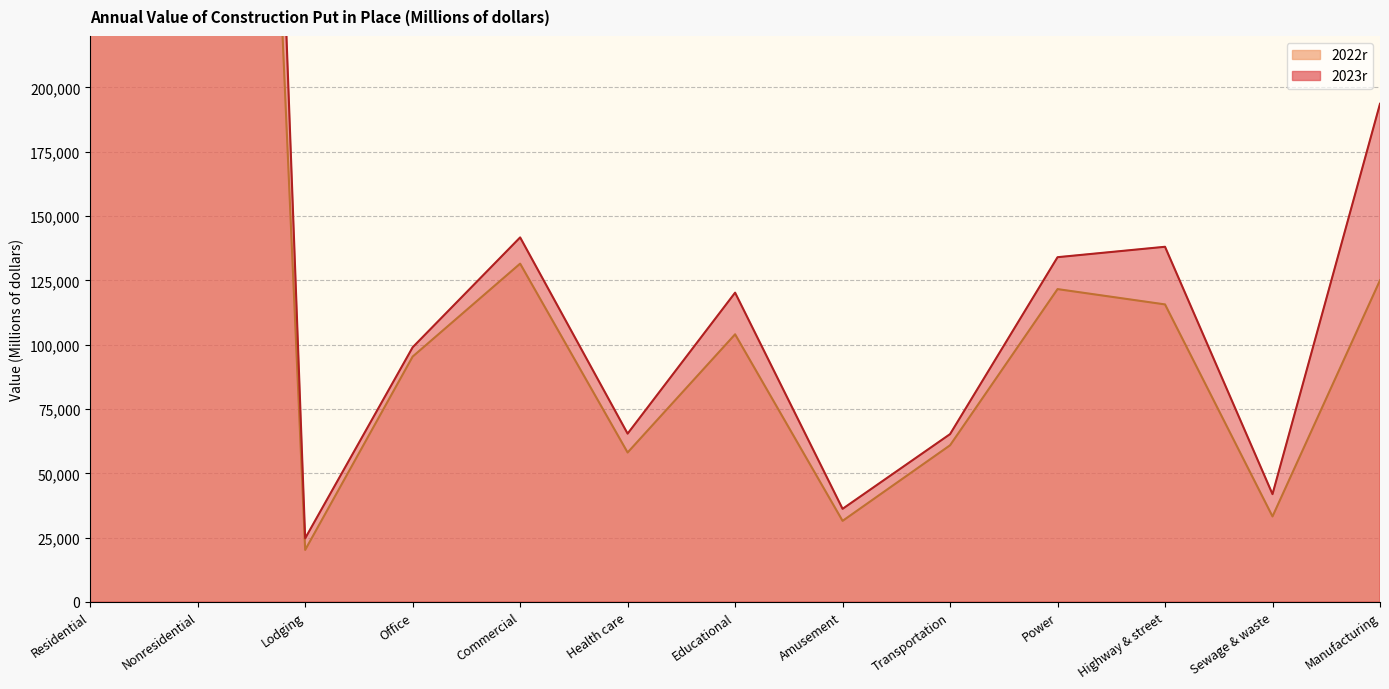

How many lines are shown in the chart?

2